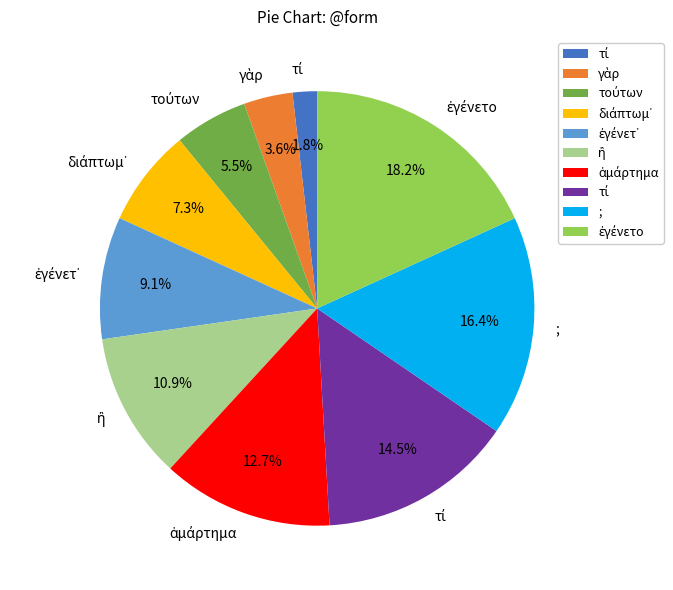

Is there a majority slice in this chart?

No